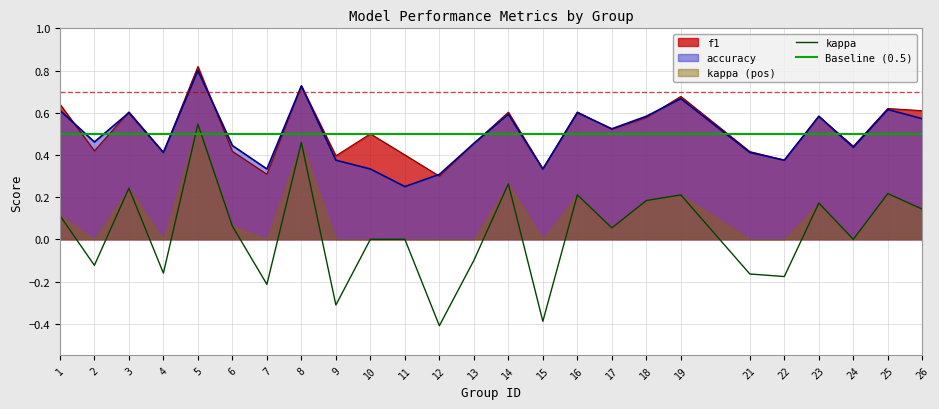

True or false: f1 and kappa cross at least once.

False